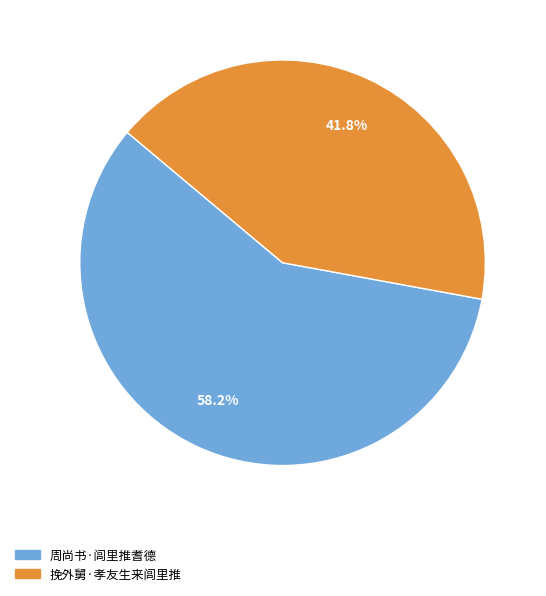

To the nearest percent, what percentage of the pie is 周尚书·闾里推耆德?

58%